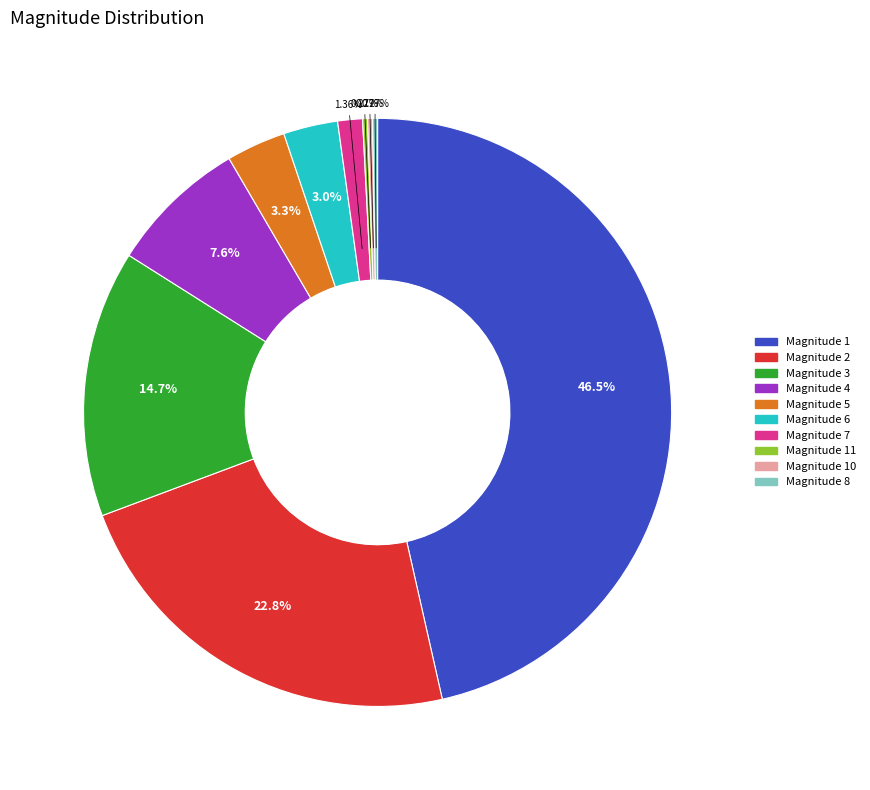

Which has a higher value, Magnitude 7 or Magnitude 5?

Magnitude 5